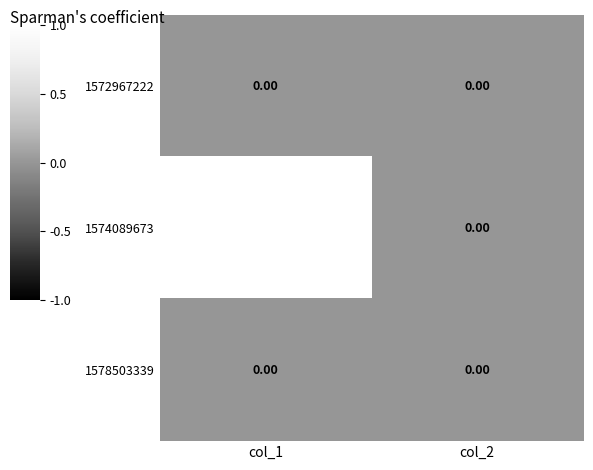

Which series has the widest spread of values?

1574089673